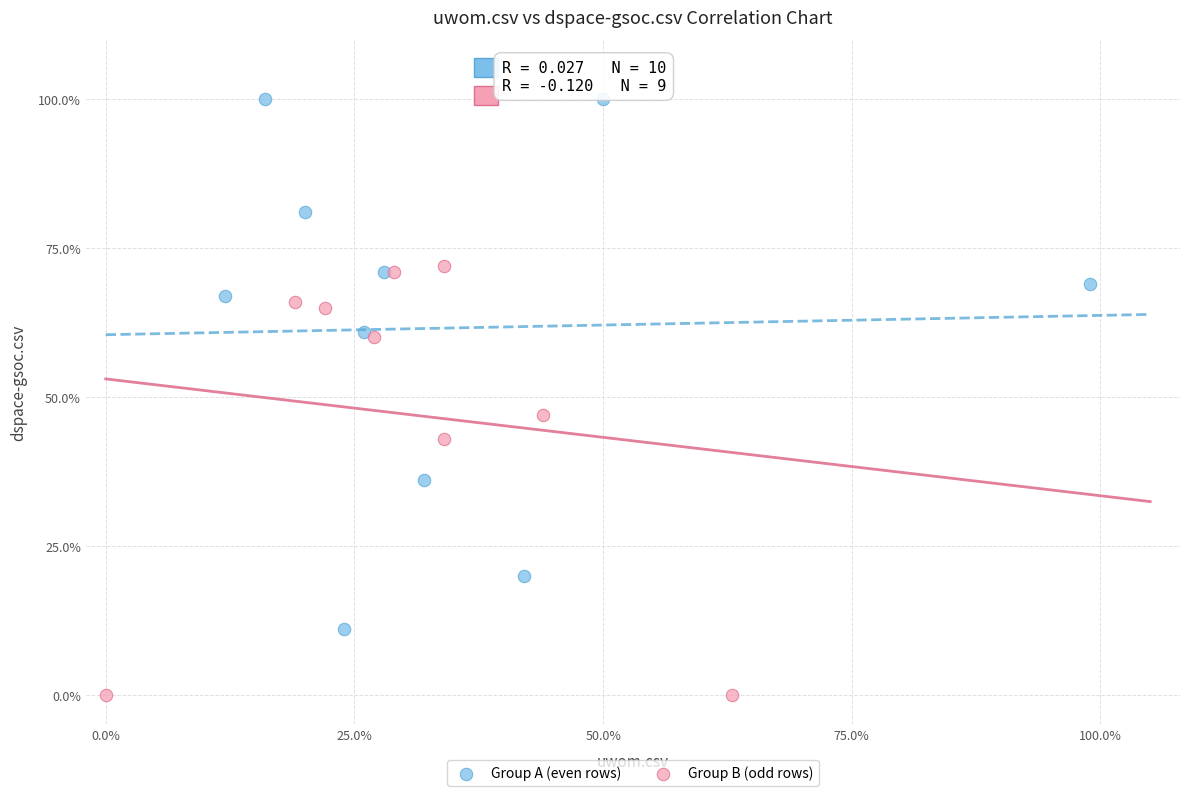

Which series has the widest spread of Y values?

Group A (even rows)